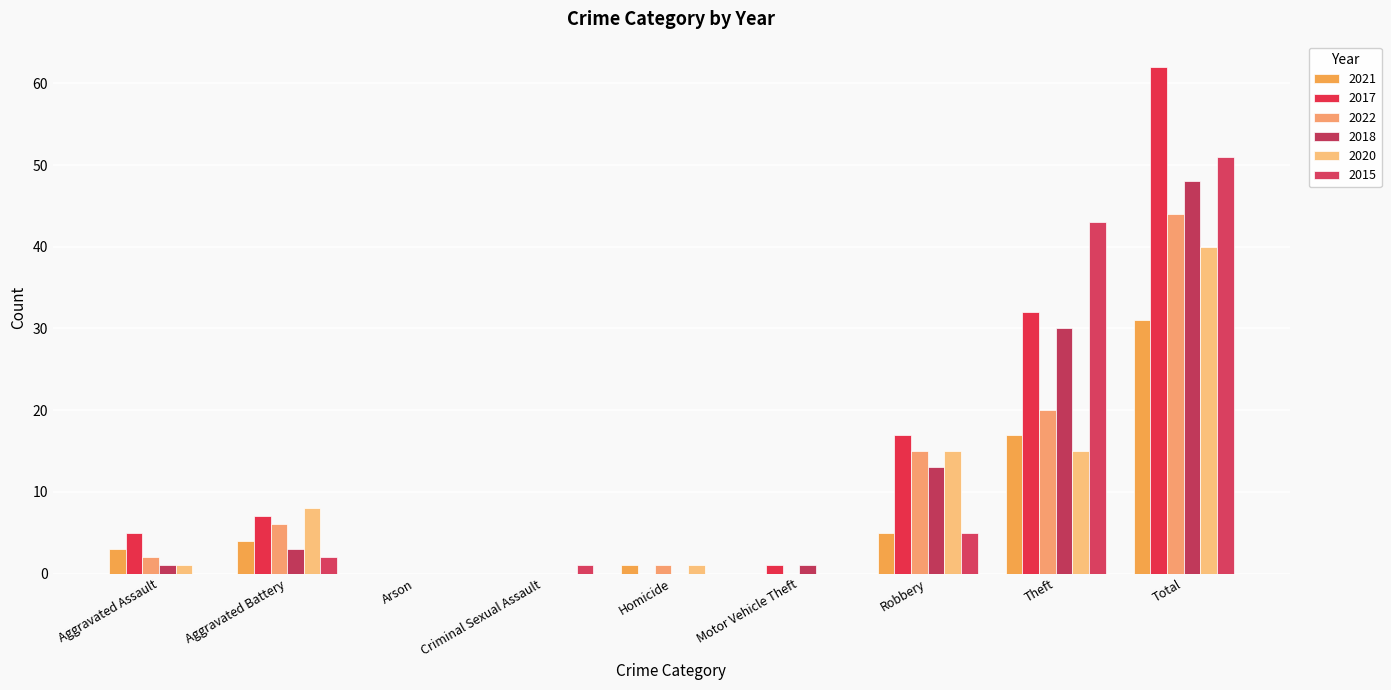

Is it true that 2021 equals 5 at Aggravated Battery?

False